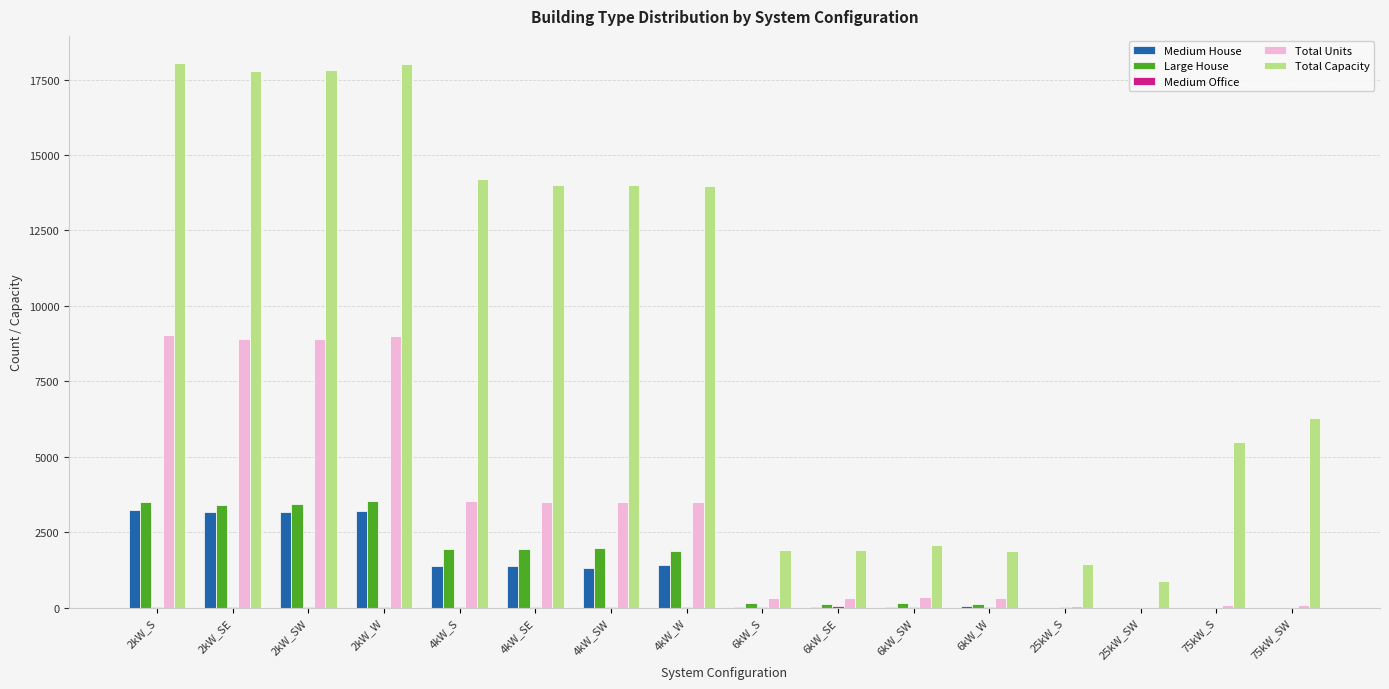

Between 2kW_S and 4kW_SE, which series saw the biggest shift?

Total Units